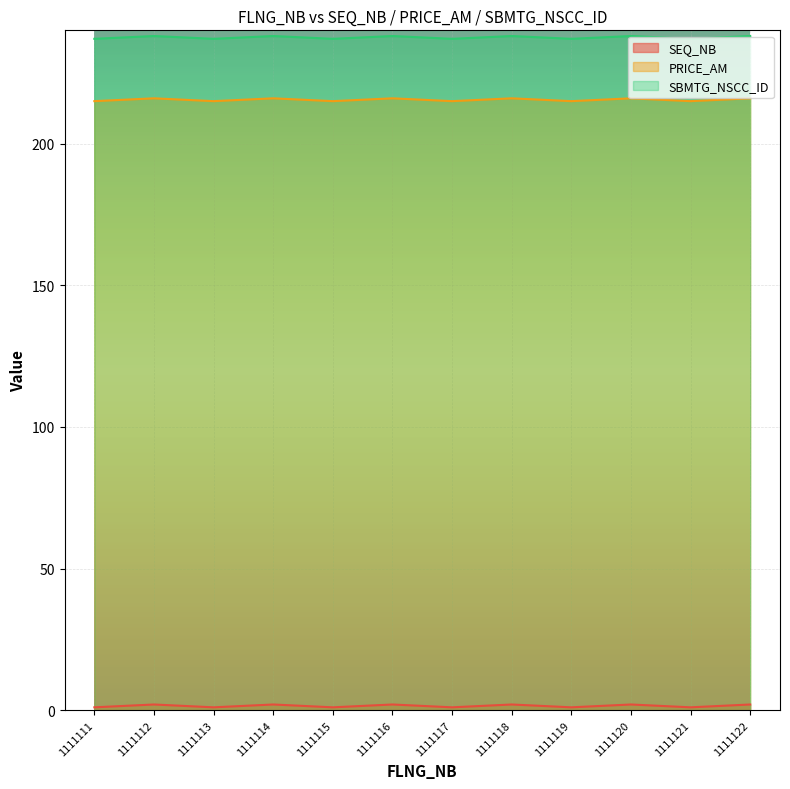

How many categories are shown in the chart?

12